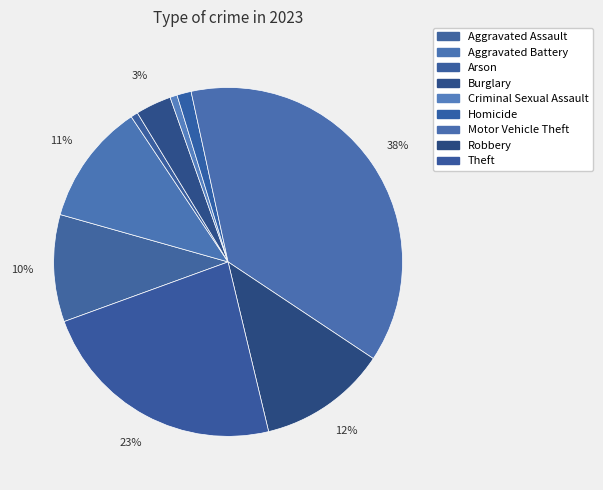

Does Criminal Sexual Assault represent more than half of the total?

No